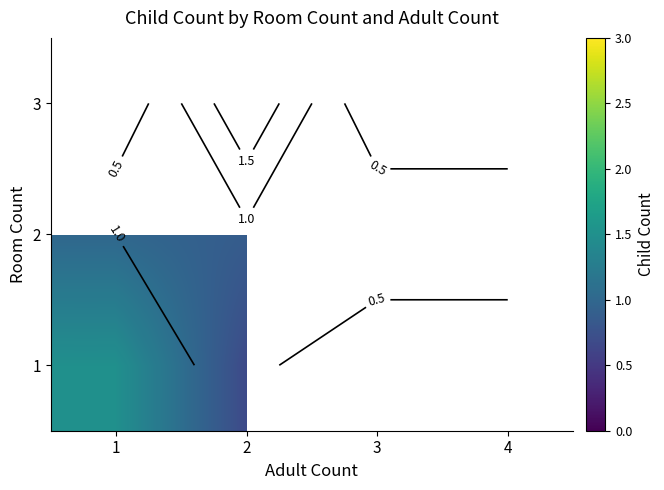

What is the difference between the maximum and minimum values in the 1 series?

0.8